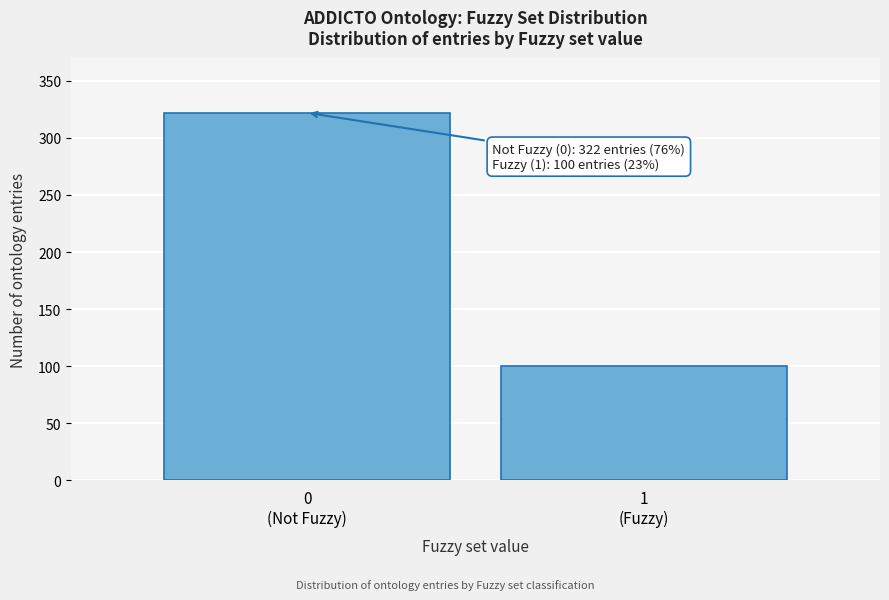

Reading left to right, what are all the values shown in this chart?

322	100